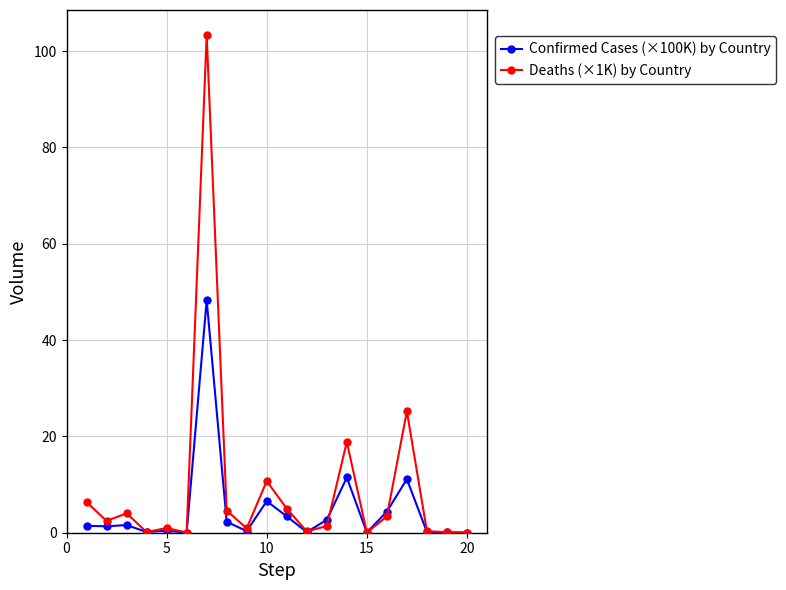

What is the average value of the Confirmed Cases (×100K) by Country series?

4.8